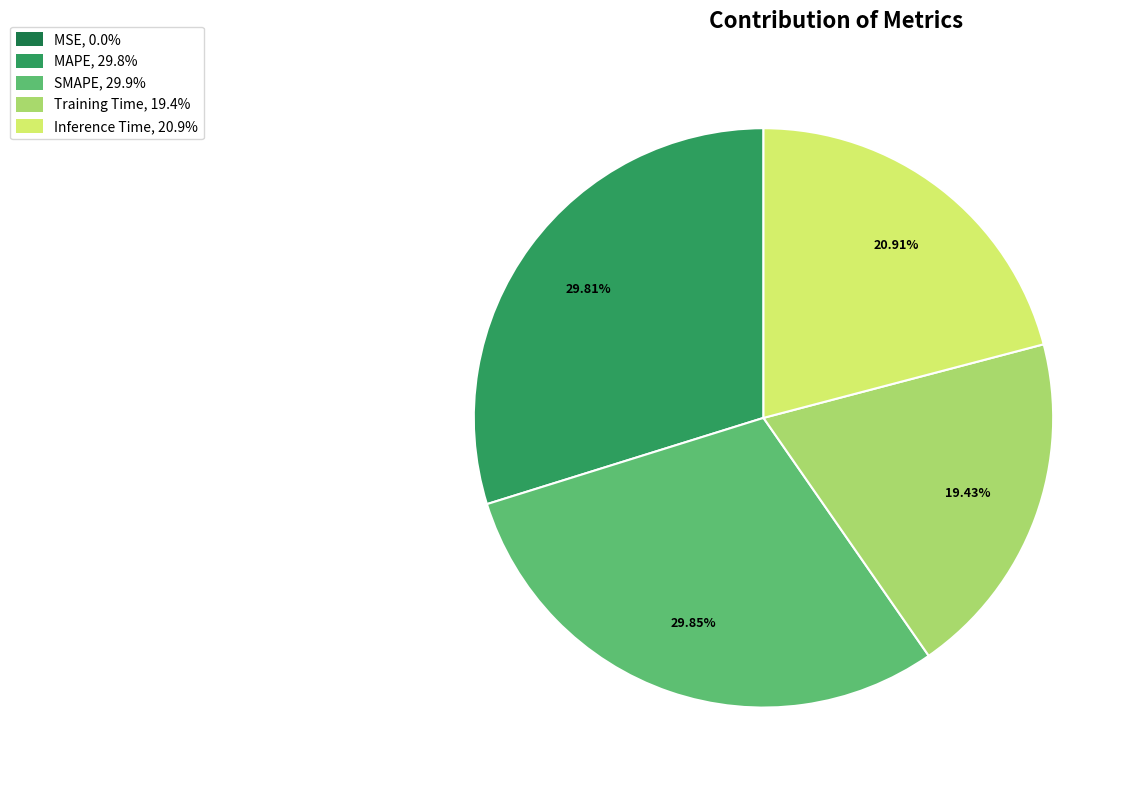

The Inference Time slice represents 21% of the pie. True or false?

True